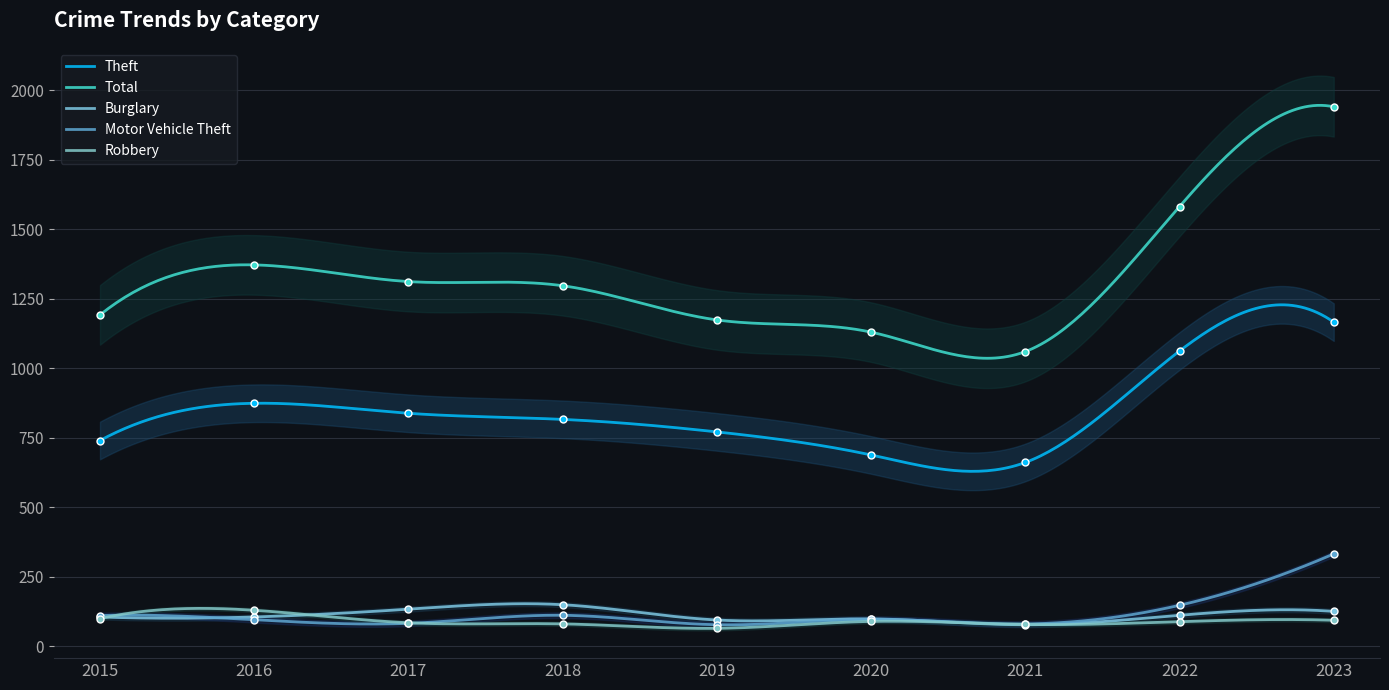

Reading right to left, list all the values displayed in this chart.

Theft: 2023=1166	2022=1062	2021=661	2020=688	2019=771	2018=816	2017=838	2016=874	2015=740
Total: 2023=1941	2022=1582	2021=1060	2020=1130	2019=1174	2018=1297	2017=1312	2016=1372	2015=1192
Burglary: 2023=125	2022=111	2021=77	2020=98	2019=94	2018=149	2017=133	2016=105	2015=105
Motor Vehicle Theft: 2023=332	2022=147	2021=80	2020=96	2019=77	2018=111	2017=82	2016=95	2015=110
Robbery: 2023=93	2022=88	2021=78	2020=89	2019=64	2018=80	2017=84	2016=129	2015=99